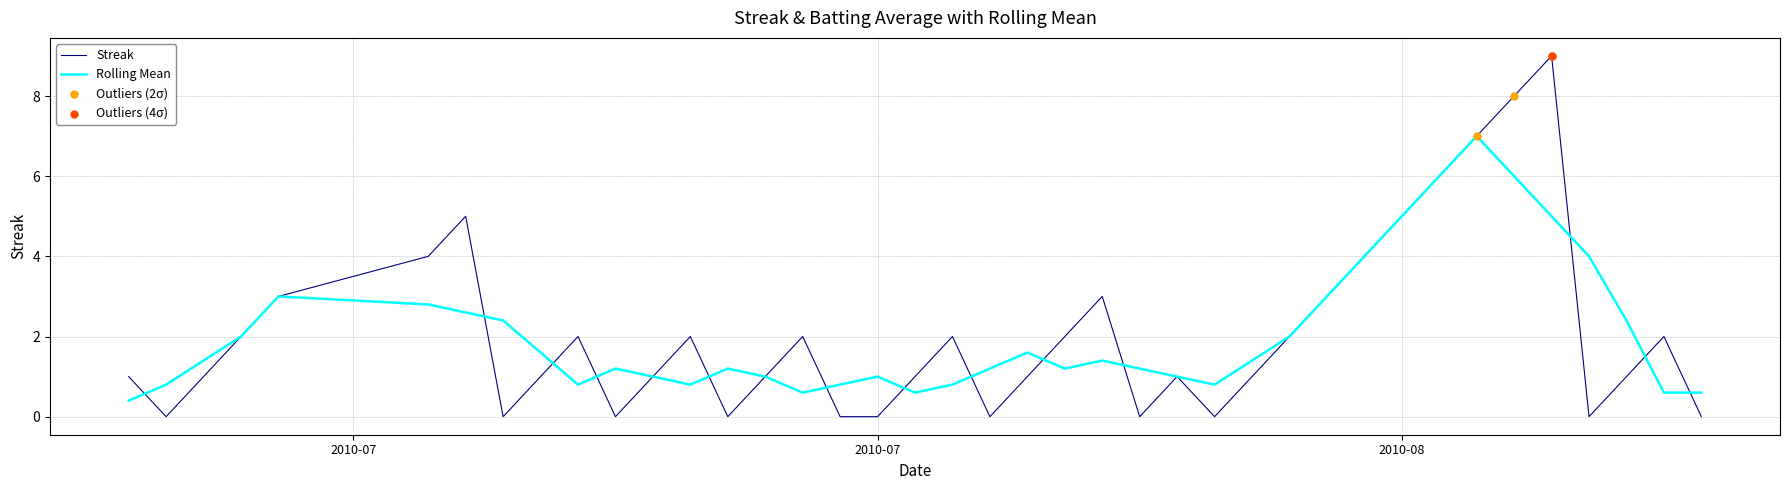

Which series has the widest spread of values?

Streak